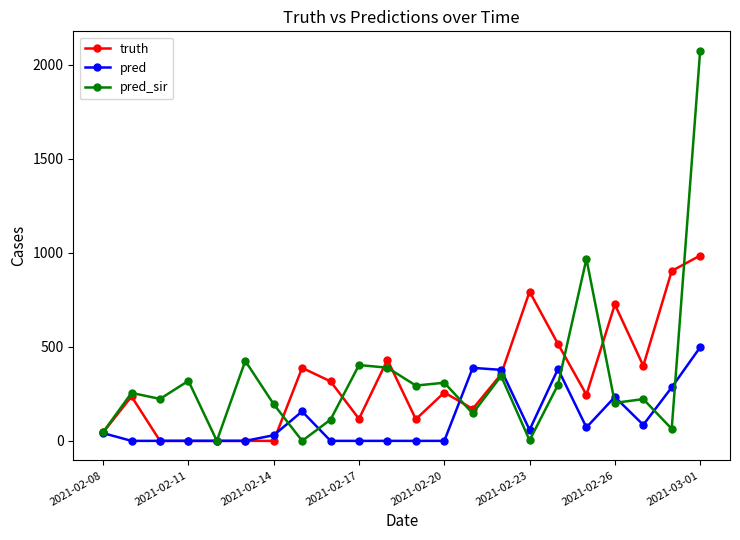

What is the value of the pred_sir point at the 22nd from the left?

2073.0